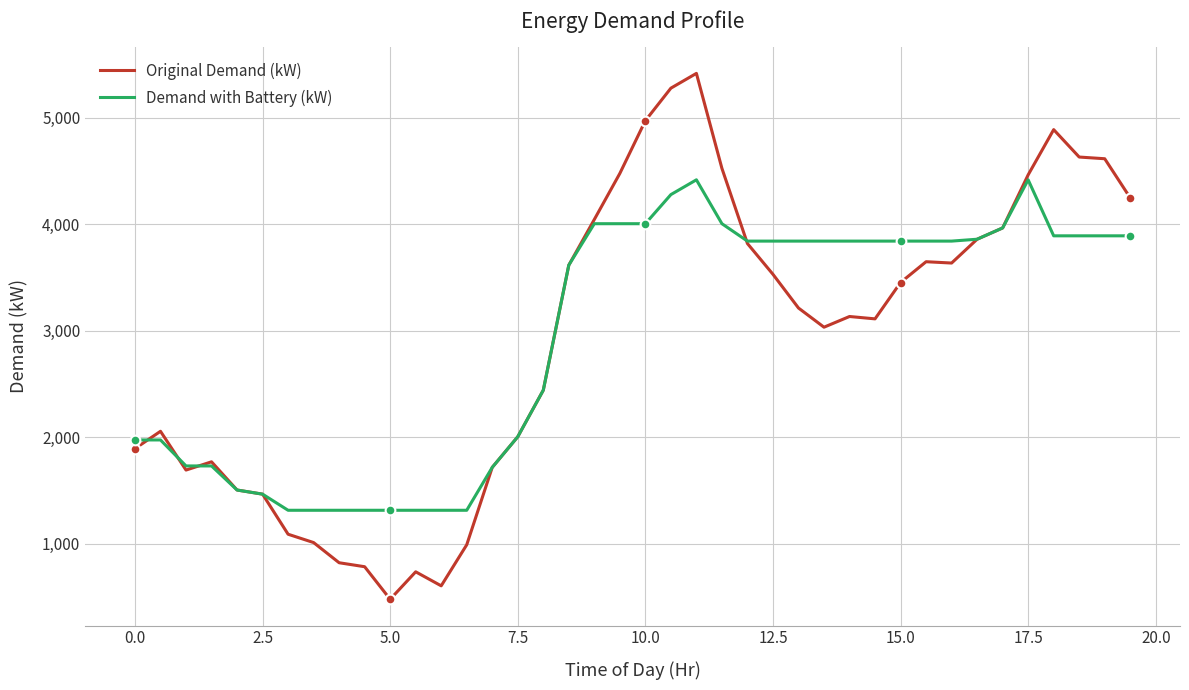

How many intersections are there between Original Demand (kW) and Demand with Battery (kW)?

11